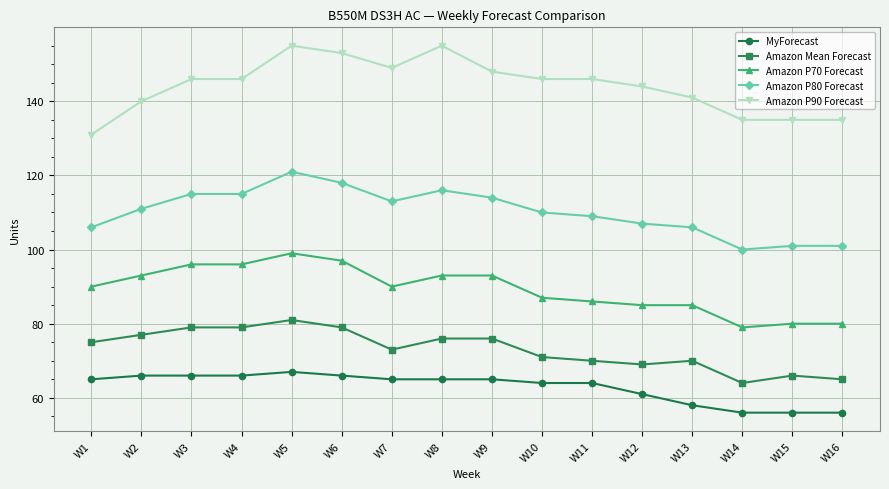

What is the difference between the highest and lowest values at W5?

88